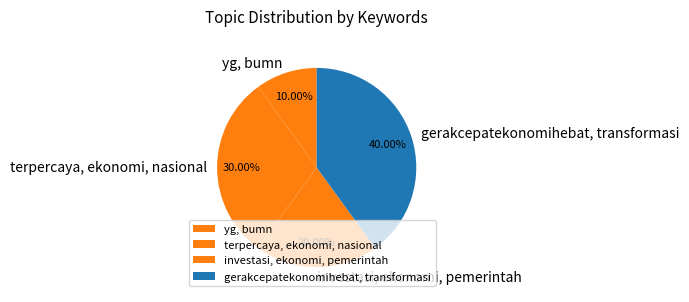

Is it true that investasi, ekonomi, pemerintah is 20% of the pie?

True